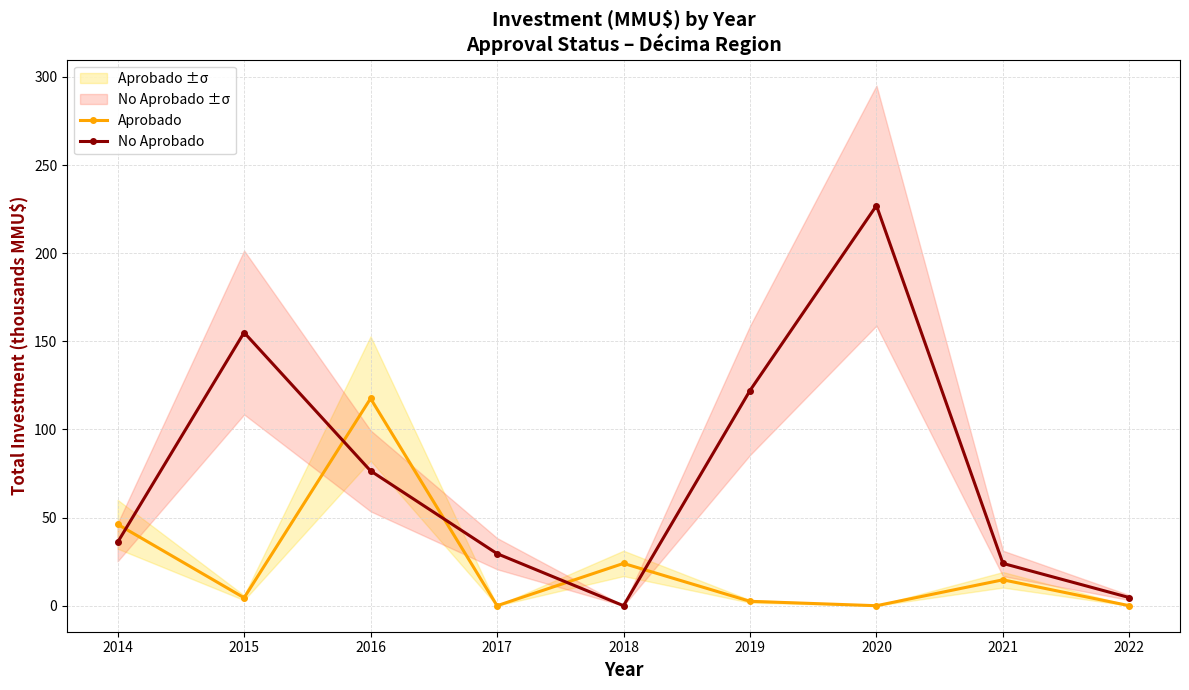

How many times do Aprobado and No Aprobado cross each other?

5